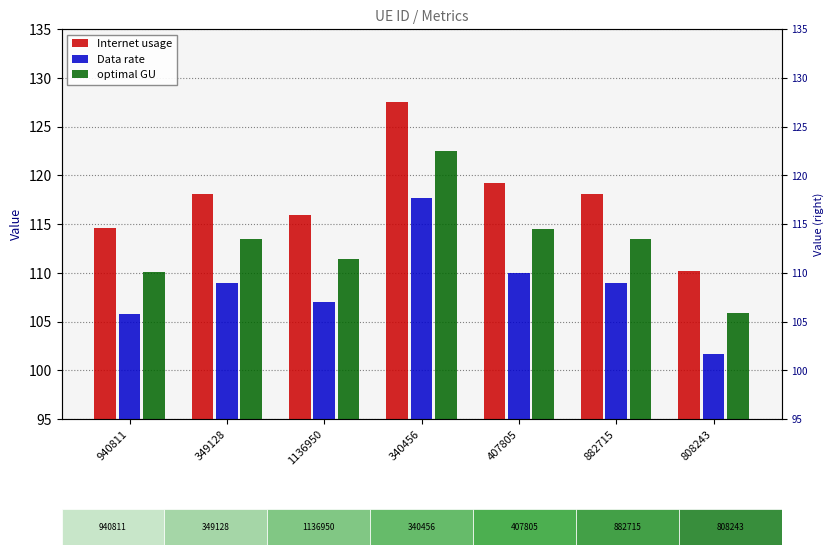

Where does the Internet usage series first go above 118?

349128